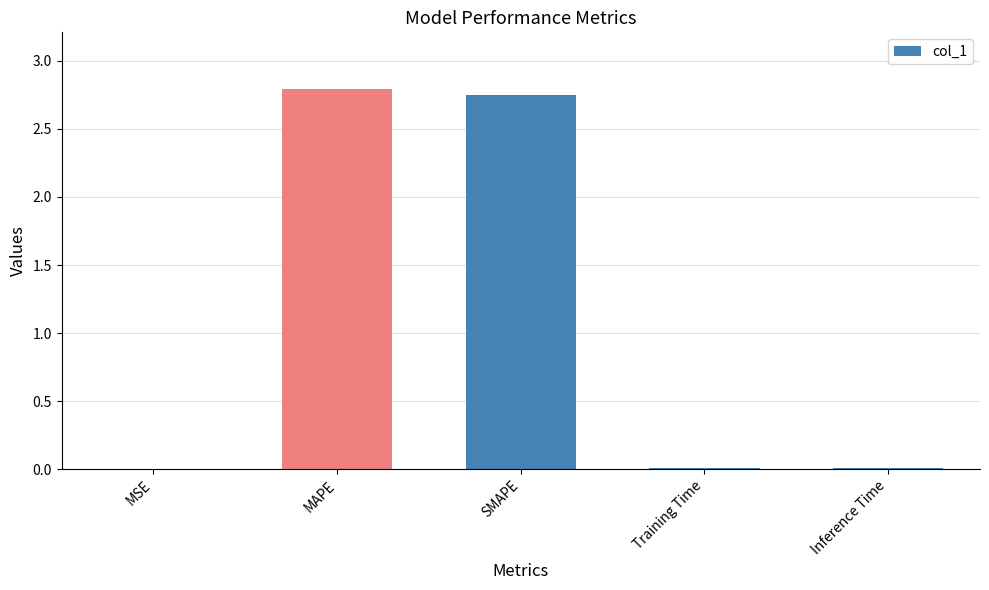

What is the change in value from MAPE to Inference Time?

-2.8